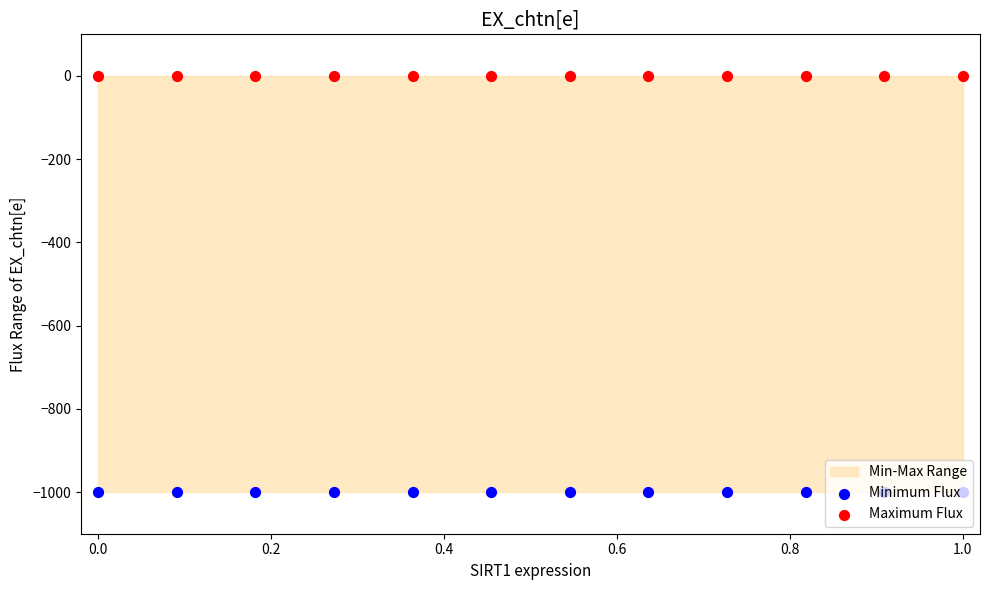

What is the total value across all series at 0.6?

-1000